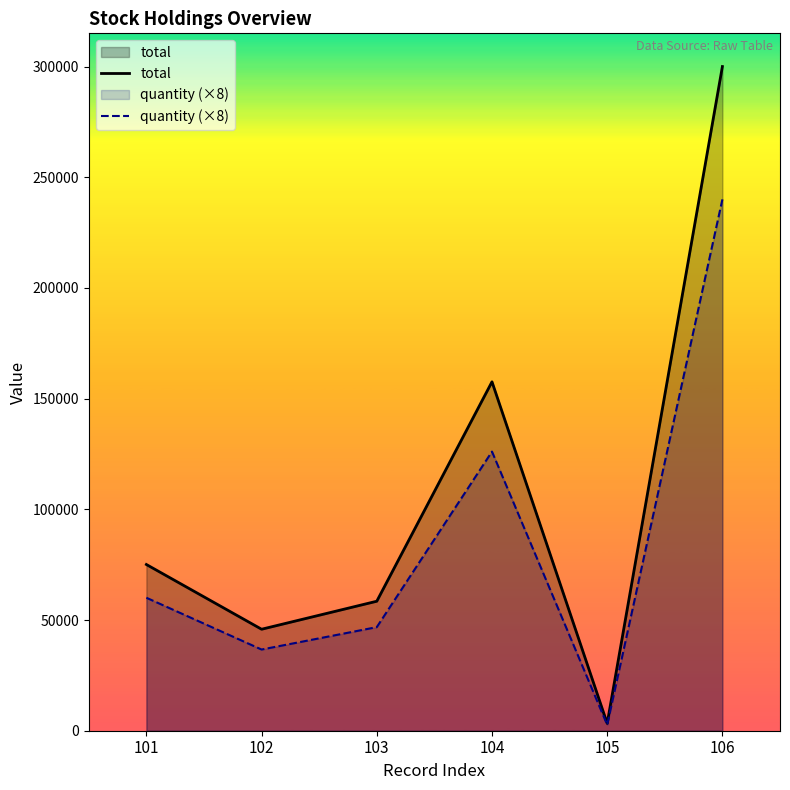

Reading left to right, list all the values displayed in this chart.

total: 75080	45840	58490	157600	3310	300000
quantity (×8): 60064	36672	46792	126080	2648	240000